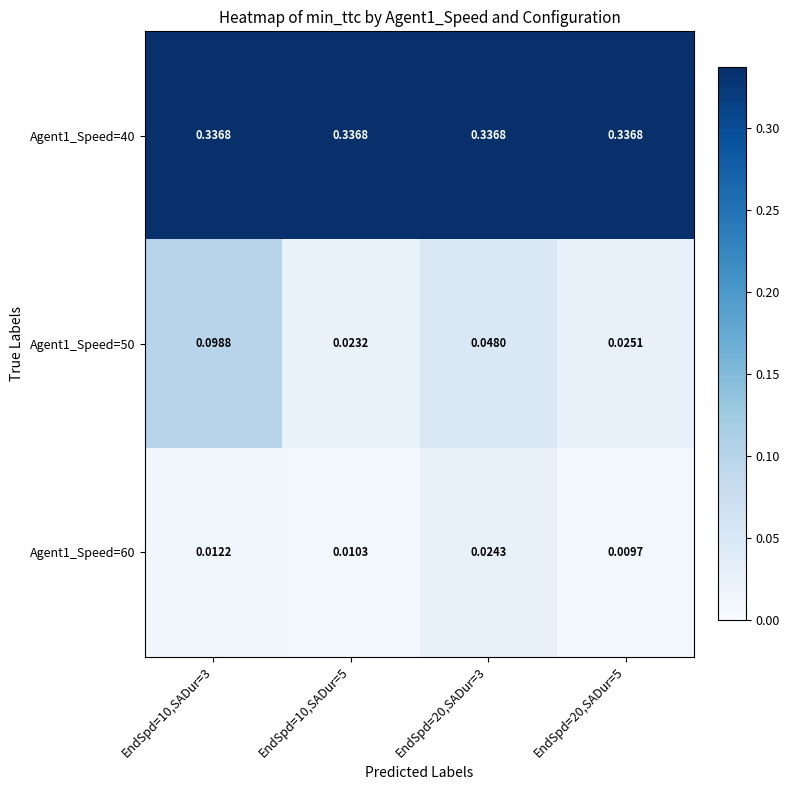

Is the value of Agent1_Speed=40 at EndSpd=20,SADur=3 greater than the value of Agent1_Speed=50 at EndSpd=20,SADur=5?

Yes